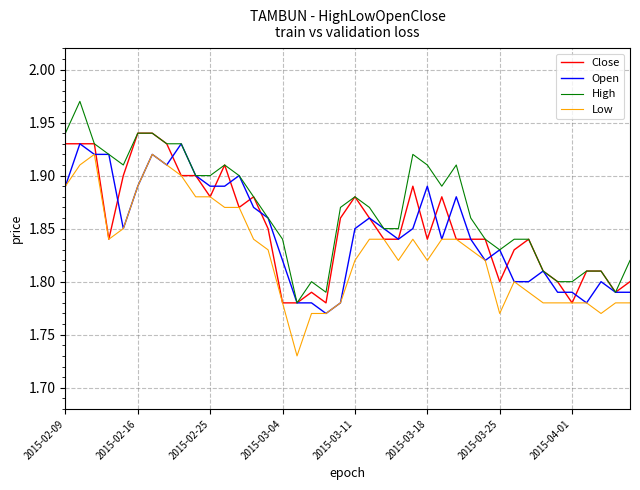

Which series has the largest total across all categories?

High